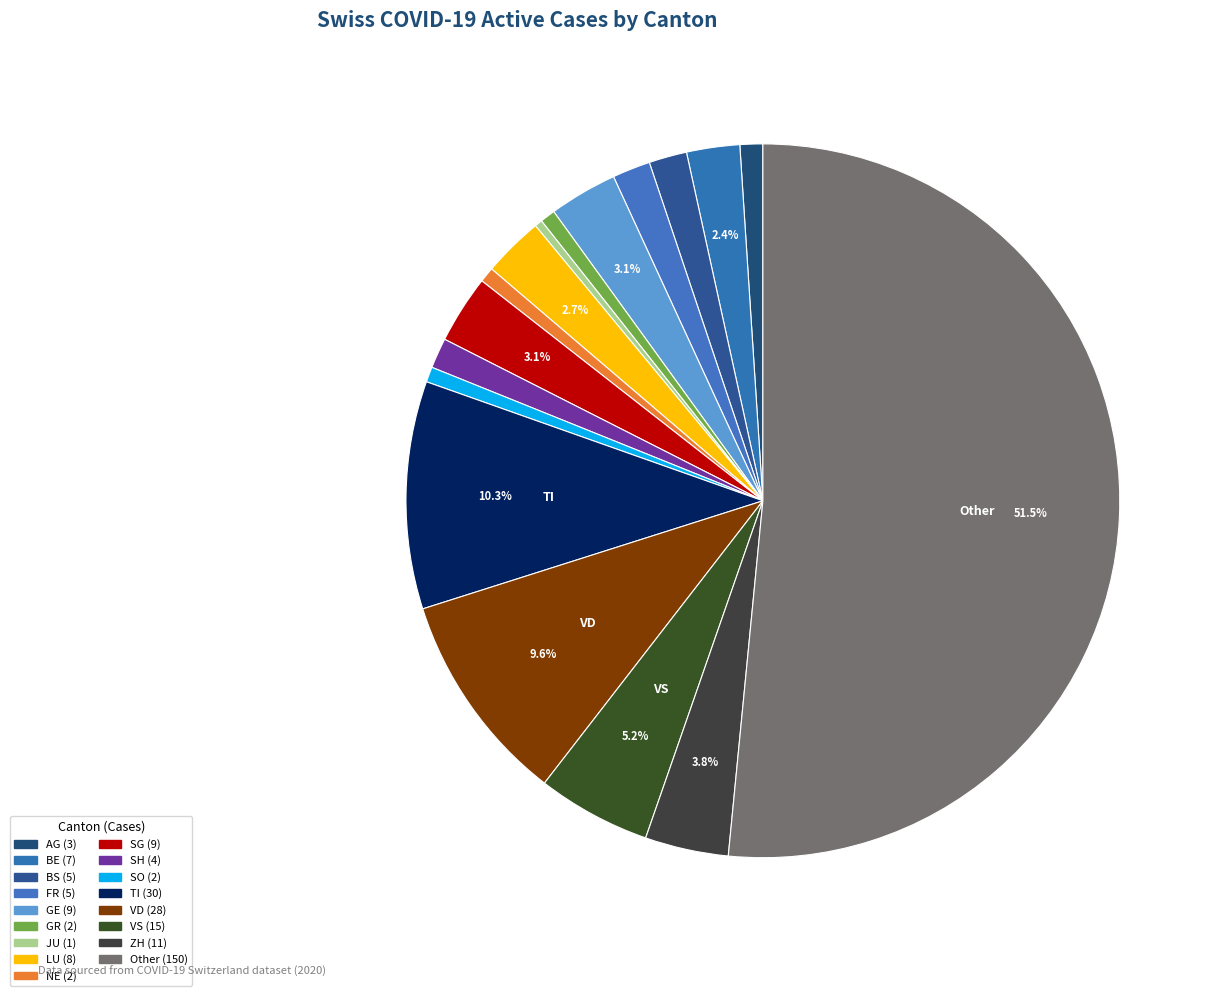

To the nearest percent, what is the difference between the largest and smallest slice percentages?

51%